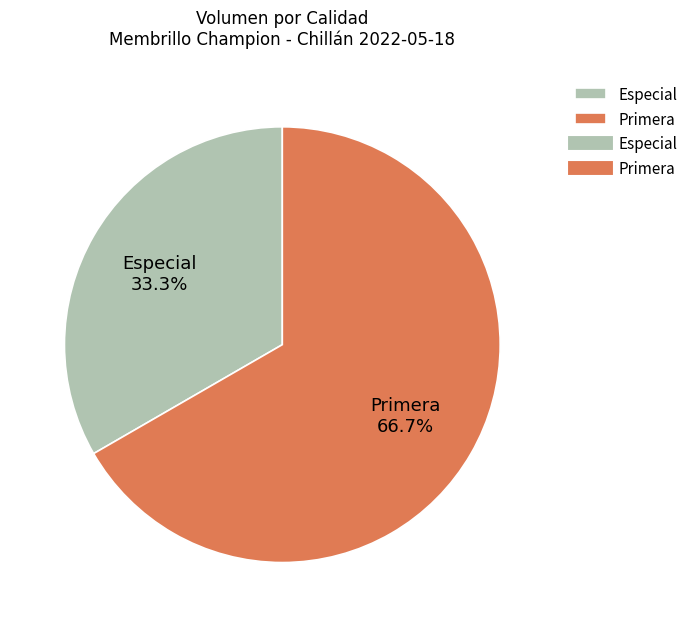

Which category has the smallest portion of the pie?

Especial